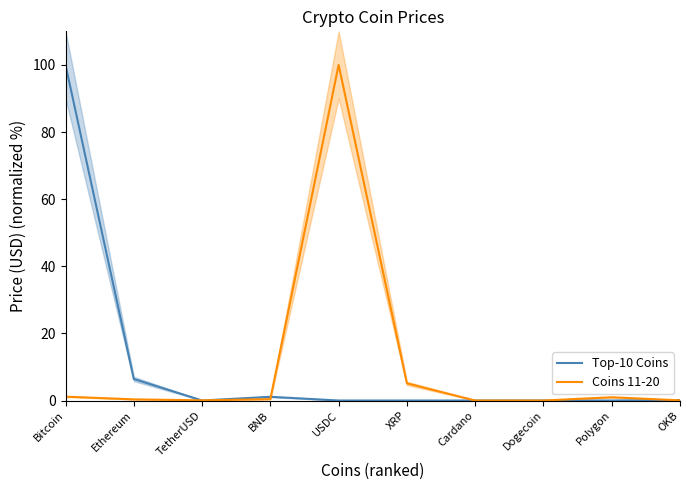

Which category has the highest value in the Coins 11-20 series?

USDC